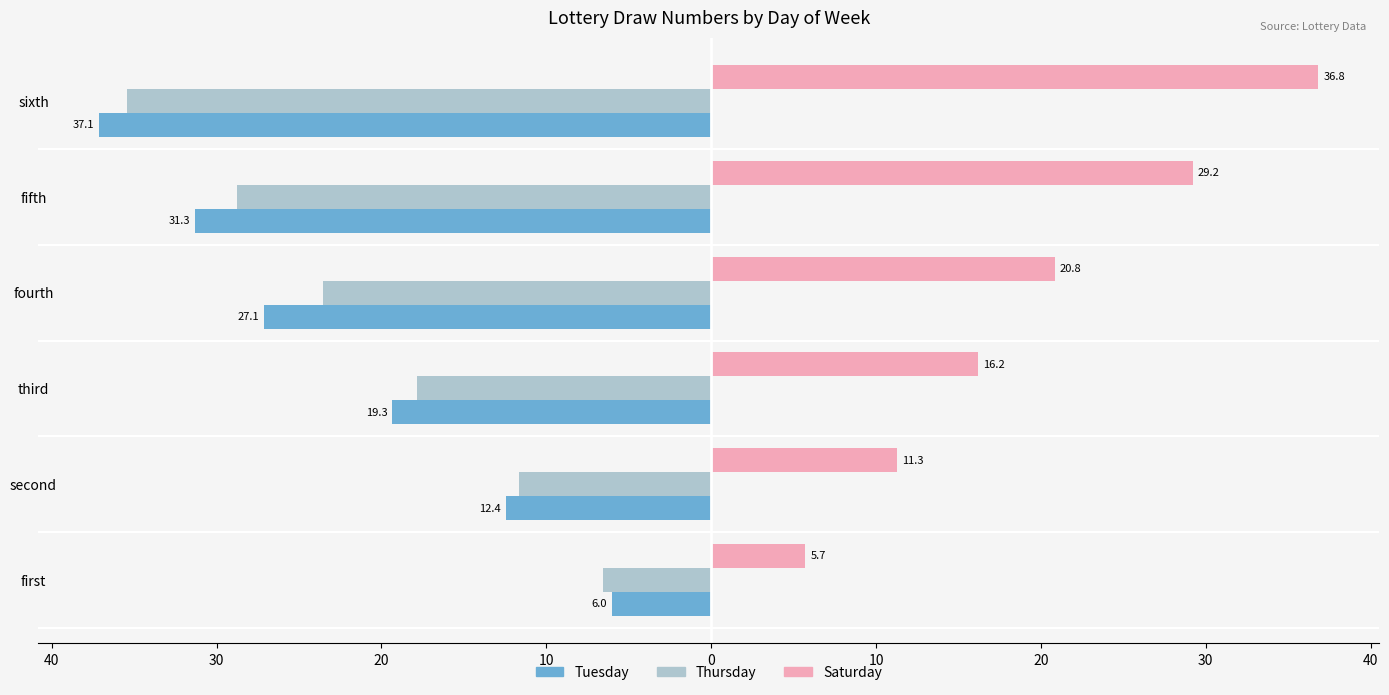

What are all the series names shown in the legend?

Tuesday, Thursday, Saturday